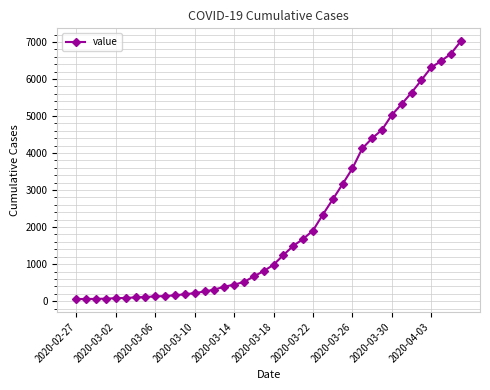

What is the difference between the maximum and minimum values?

6964